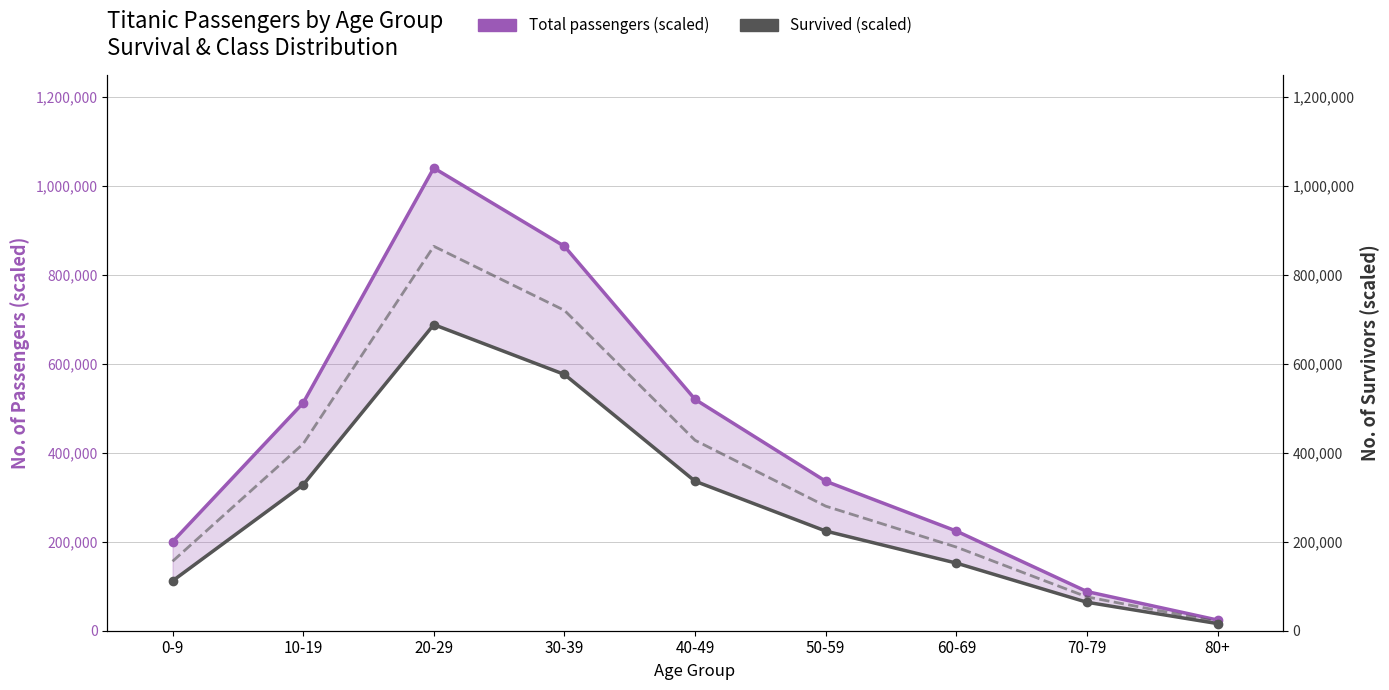

How many values in the Total passengers (scaled) series exceed 336000?

4